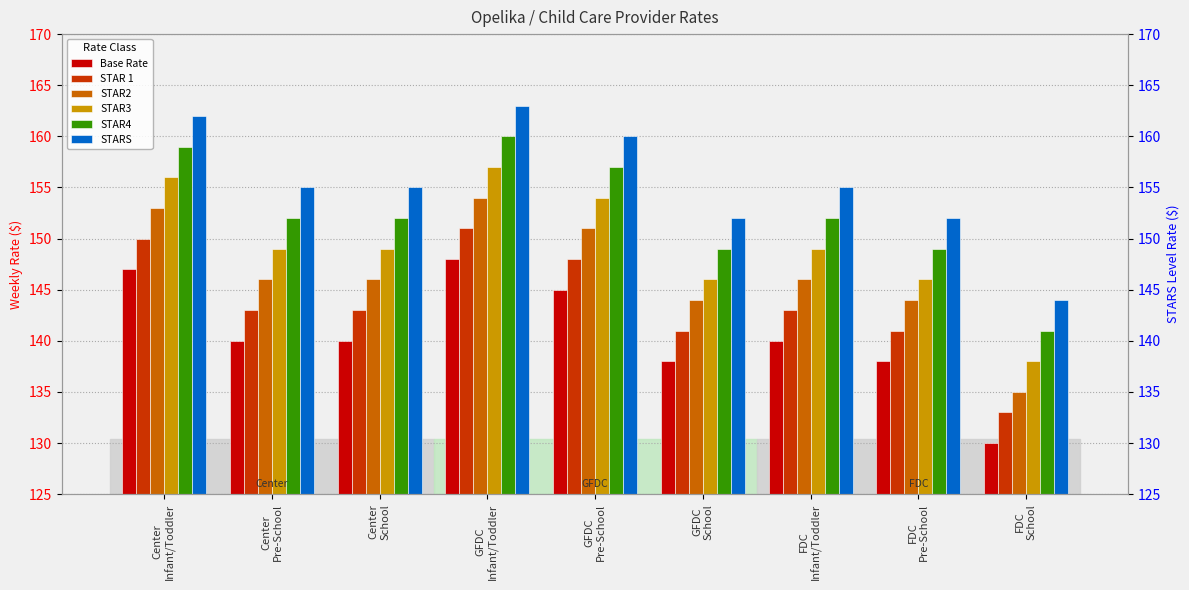

What is the sum of the Base Rate values at GFDC
Infant/Toddler and FDC
Pre-School?

286